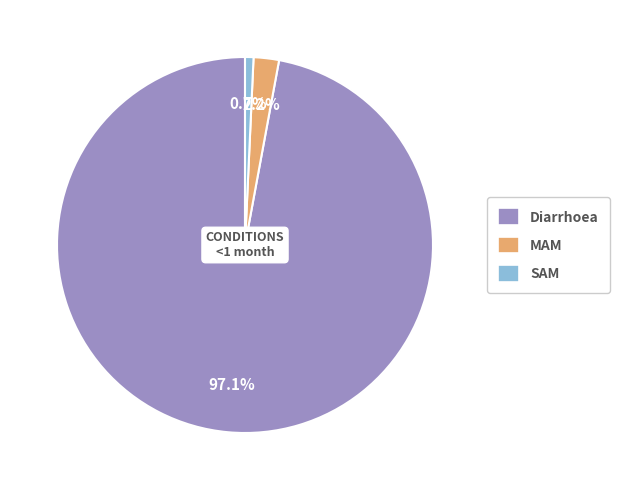

To the nearest percent, what is the combined percentage of Diarrhoea and SAM?

98%